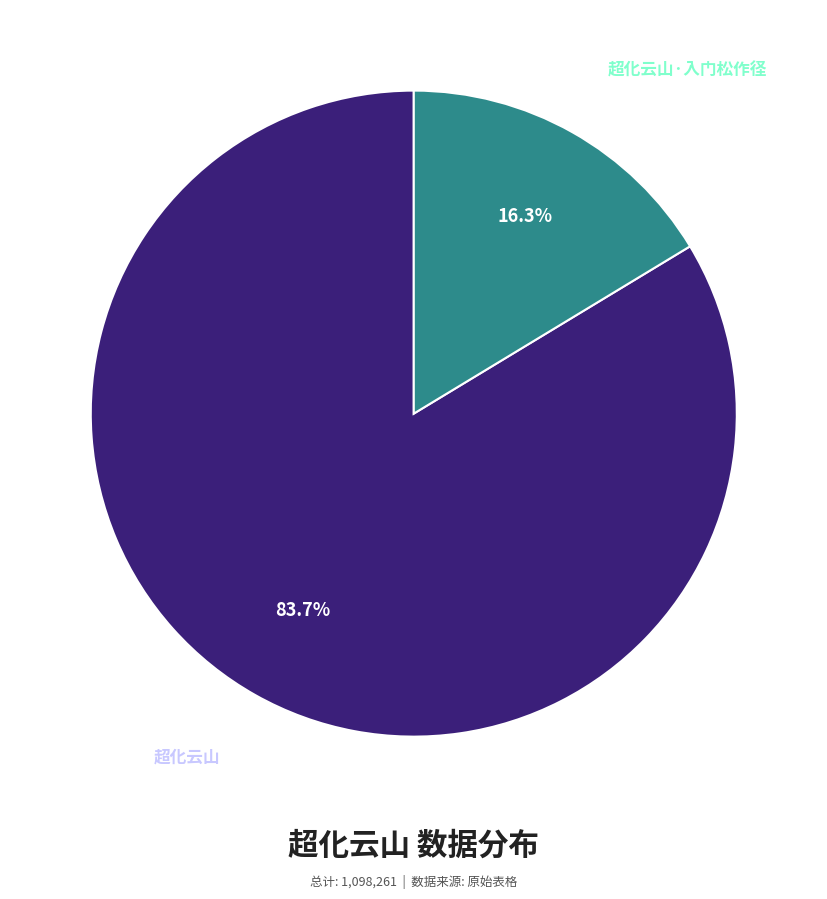

Which category has the biggest portion of the pie?

超化云山